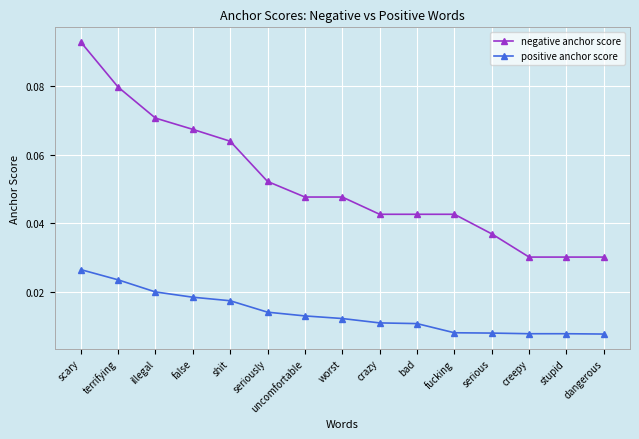

True or false: negative anchor score has a value of 0.0 at illegal.

False